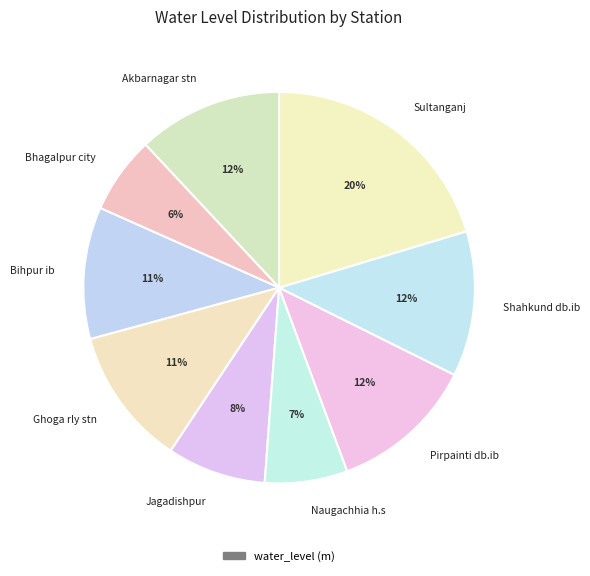

How many segments does this pie chart have?

9